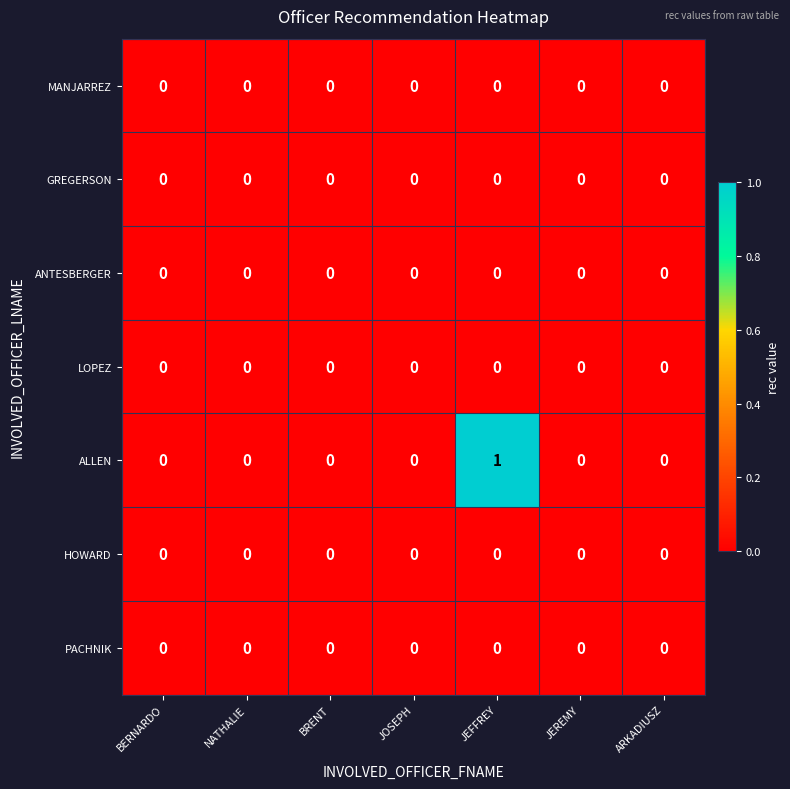

Which series changed the most between JEFFREY and JEREMY?

ALLEN